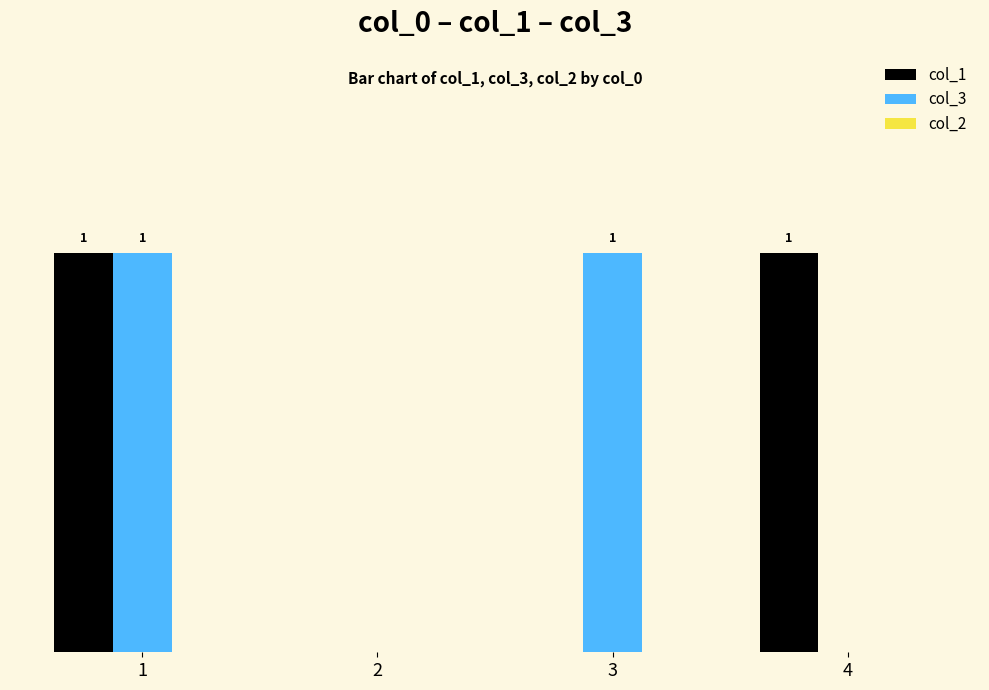

Between 2 and 4, which series saw the biggest shift?

col_1